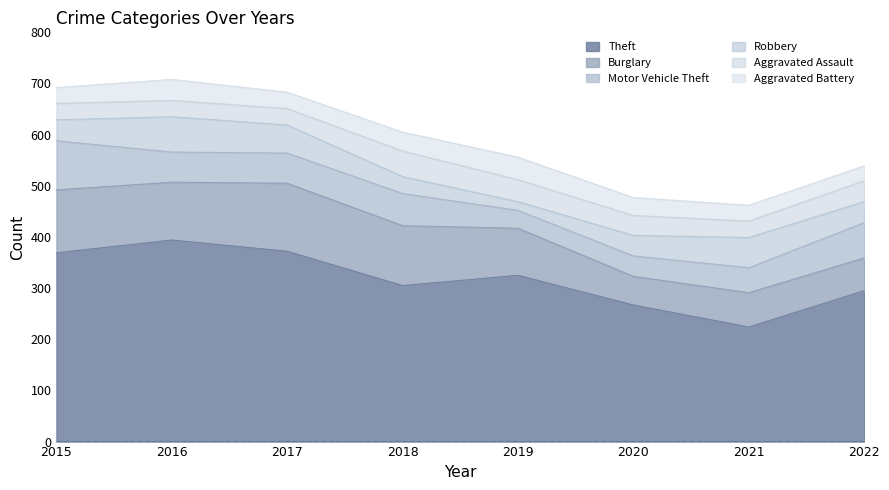

At which category does Burglary reach its first local valley?

2016